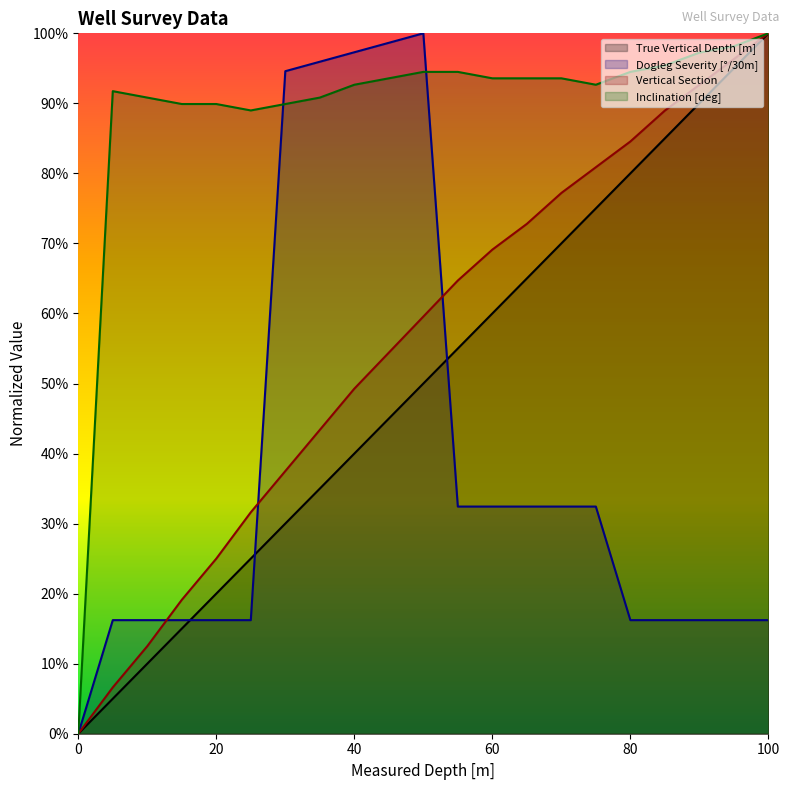

How many interior local peaks does the Dogleg Severity [°/30m] series have?

1